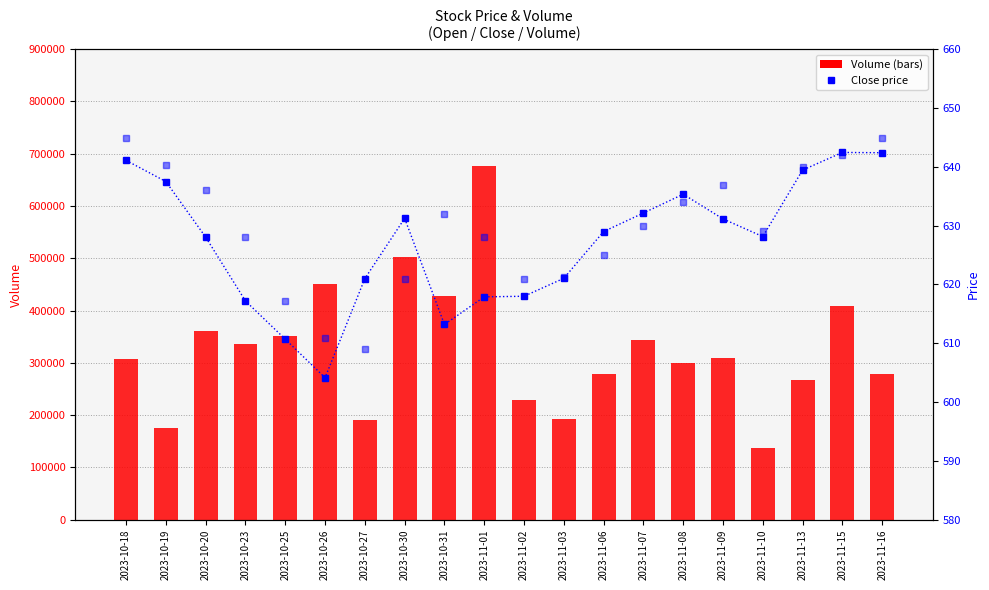

The value of Volume at 2023-11-02 is 229449.0. True or false?

True